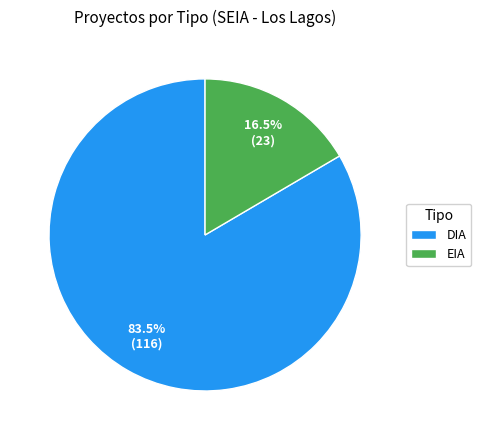

Which category has the biggest portion of the pie?

DIA